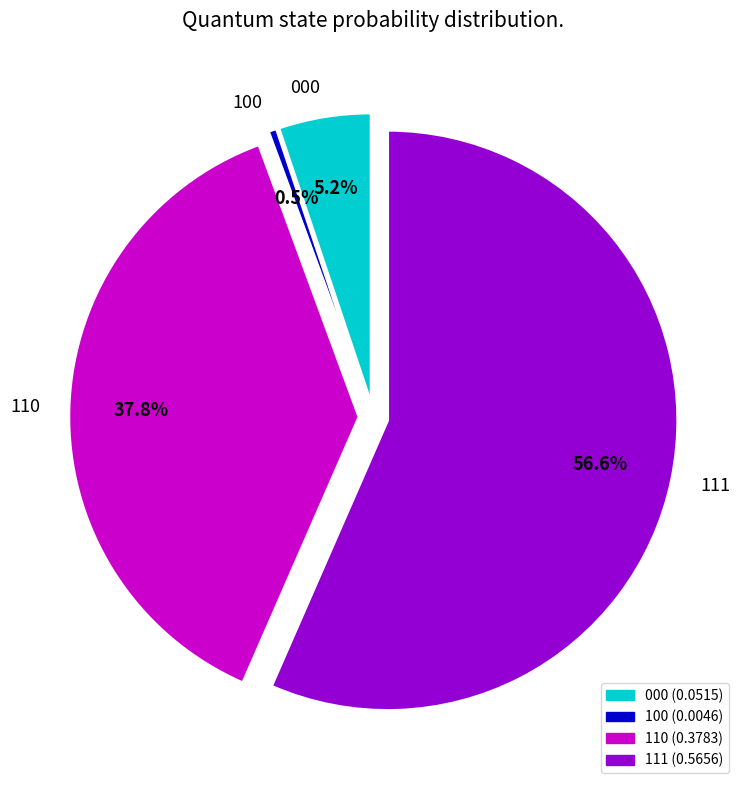

What is the largest slice in the pie chart?

111